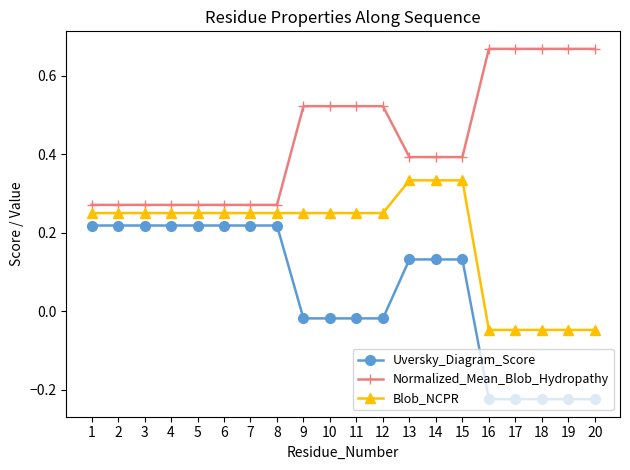

At 16, list the series in order from largest to smallest.

Normalized_Mean_Blob_Hydropathy, Blob_NCPR, Uversky_Diagram_Score